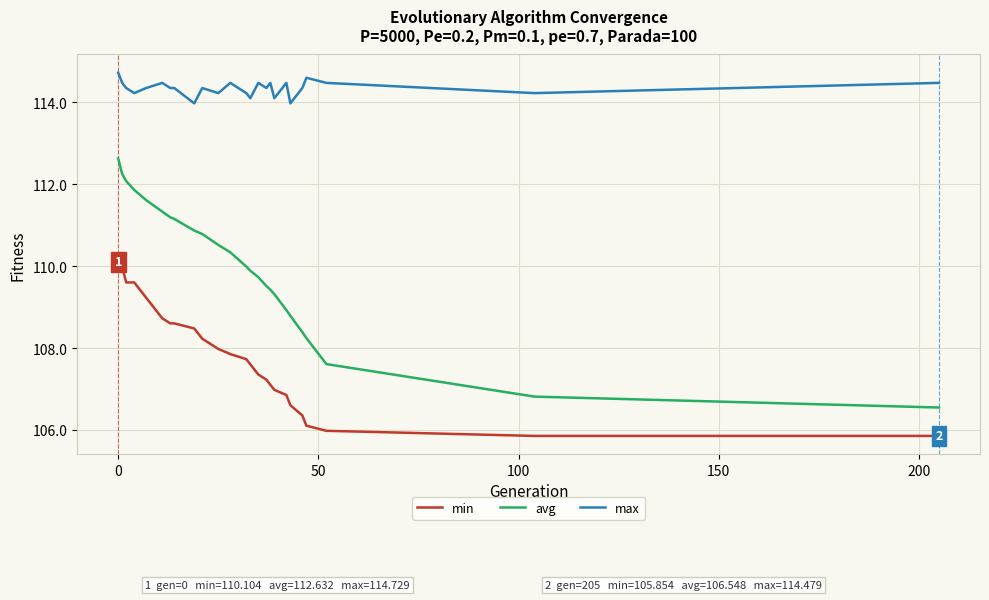

Reading left to right, transcribe all the data shown in this chart.

min: 110.1	110.0	109.6	109.6	109.2	108.7	108.6	108.6	108.5	108.2	108.0	107.9	107.7	107.6	107.4	107.2	107.1	107.0	106.9	106.6	106.4	106.1	106.0	105.9	105.9
avg: 112.6	112.3	112.1	111.9	111.6	111.3	111.2	111.2	110.9	110.8	110.5	110.3	110.0	109.9	109.7	109.5	109.4	109.3	108.9	108.8	108.4	108.2	107.6	106.8	106.5
max: 114.7	114.5	114.4	114.2	114.4	114.5	114.4	114.4	114.0	114.4	114.2	114.5	114.2	114.1	114.5	114.4	114.5	114.1	114.5	114.0	114.4	114.6	114.5	114.2	114.5